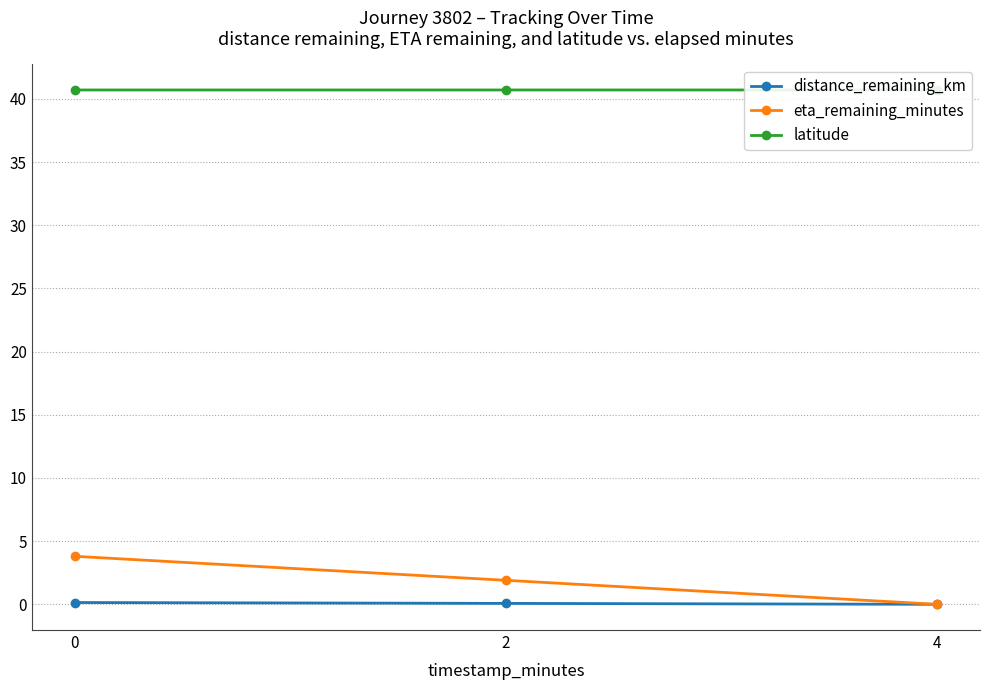

How many series are shown in this chart?

3